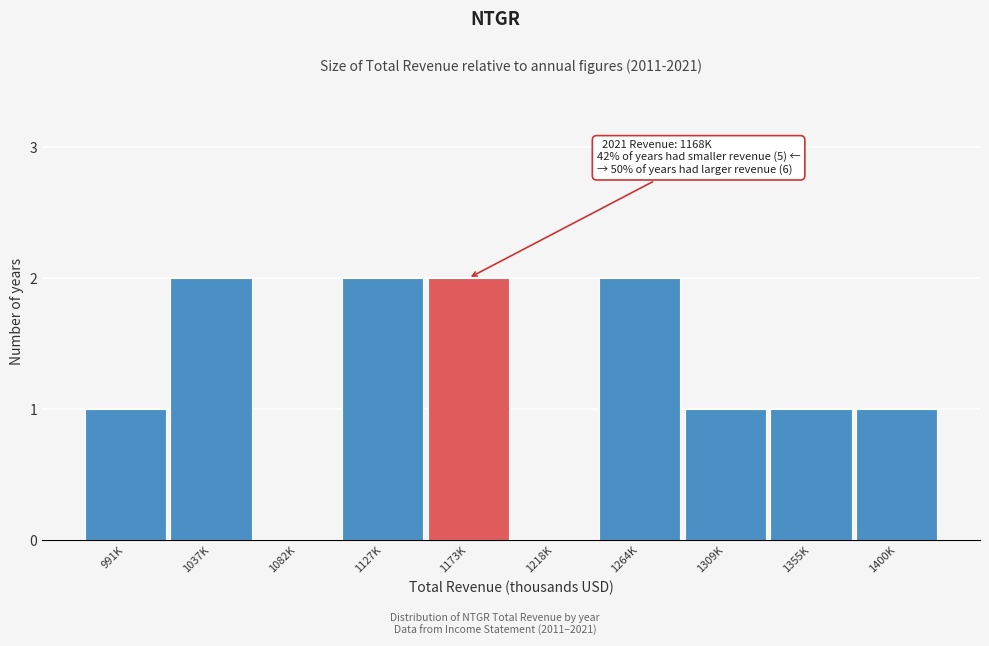

Reading right to left, list all the values displayed in this chart.

1400K=1	1355K=1	1309K=1	1264K=2	1218K=0	1173K=2	1127K=2	1082K=0	1037K=2	991K=1